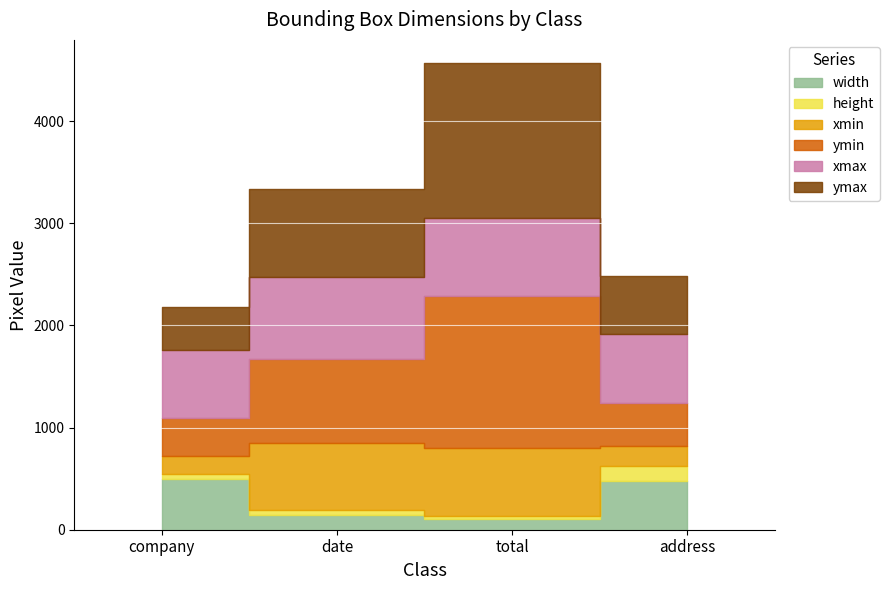

True or false: height and width cross at least once.

False